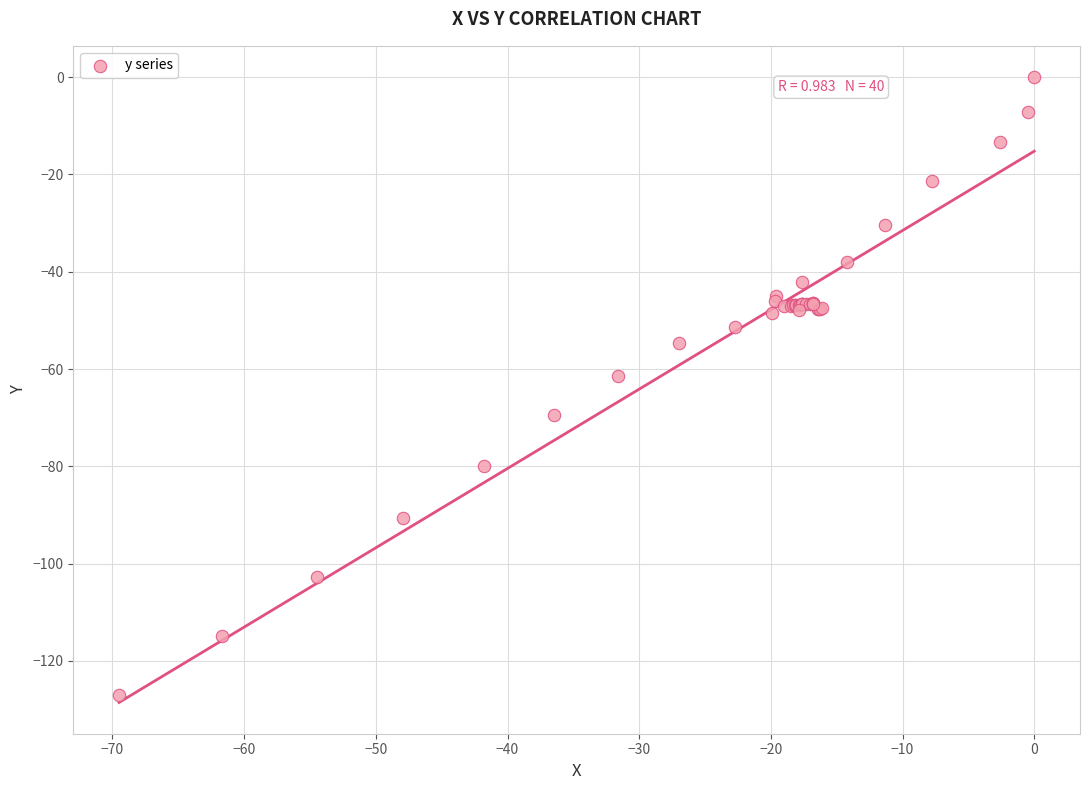

What Y value in the scatter plot is closest to -63?

-61.4